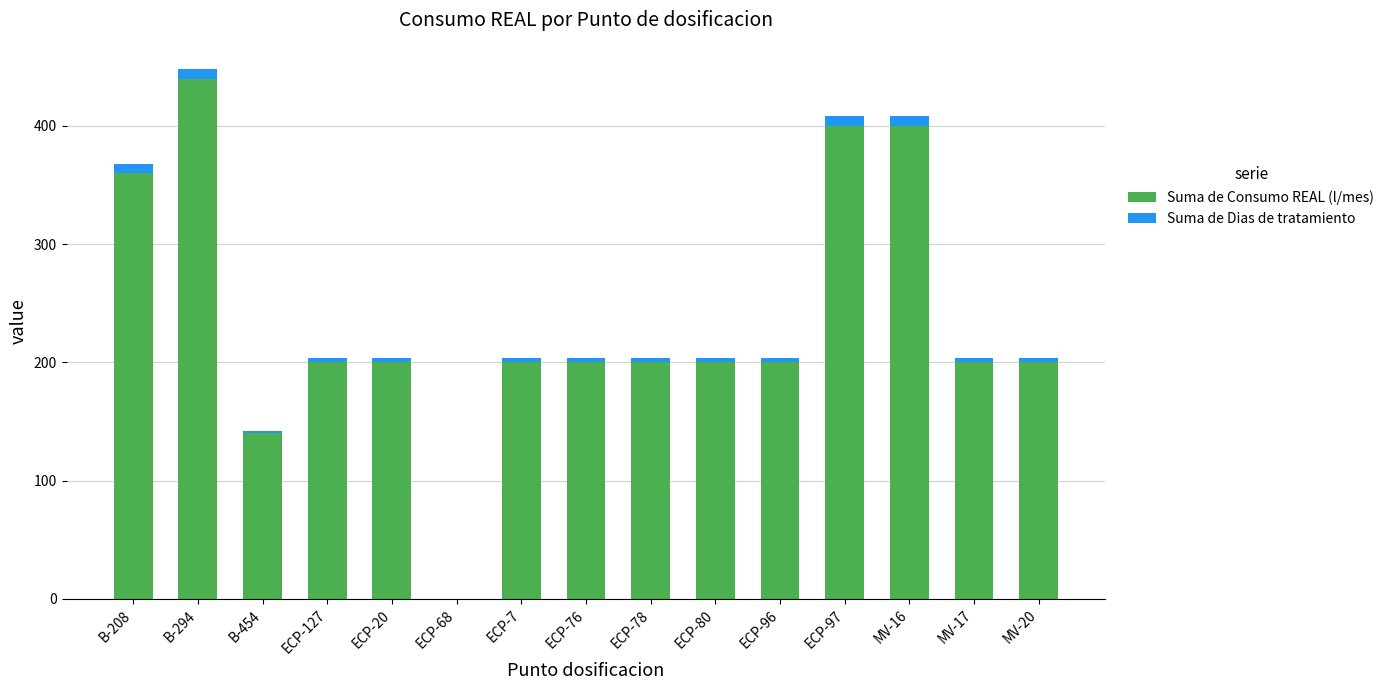

Count the number of categories in the chart.

15